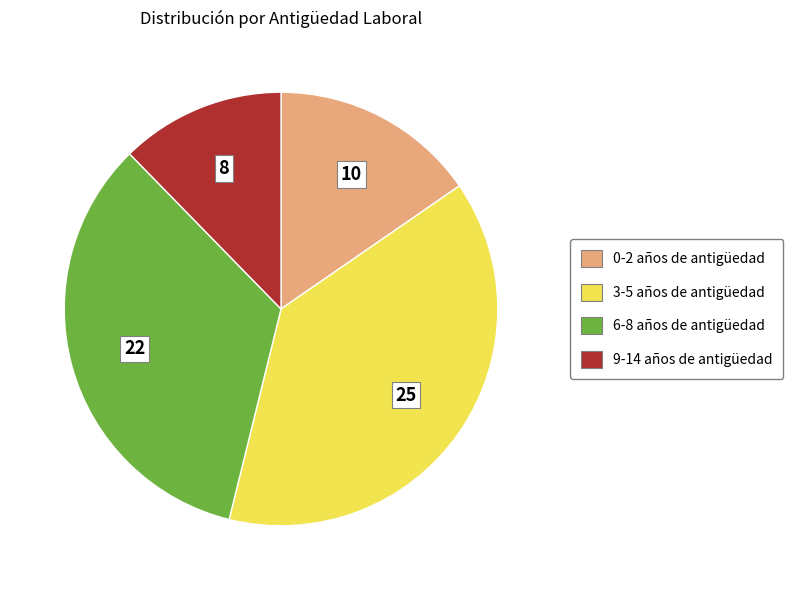

How many segments does this pie chart have?

4